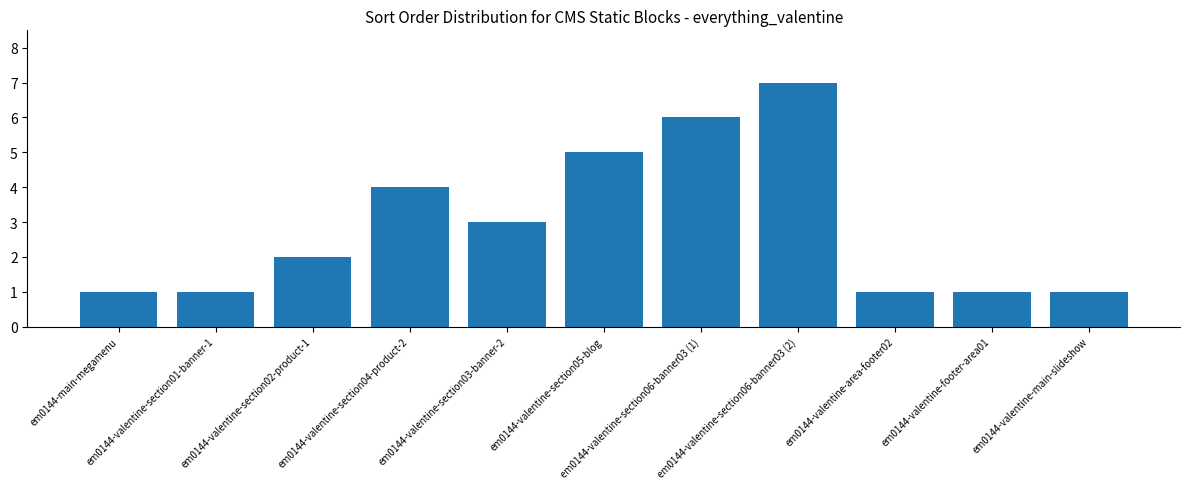

What is the sum of all values?

32